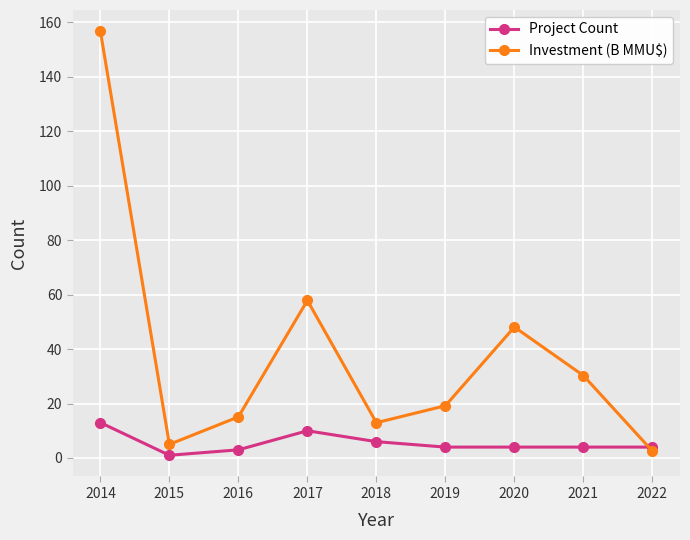

Which series changed the most between 2014 and 2020?

Investment (B MMU$)